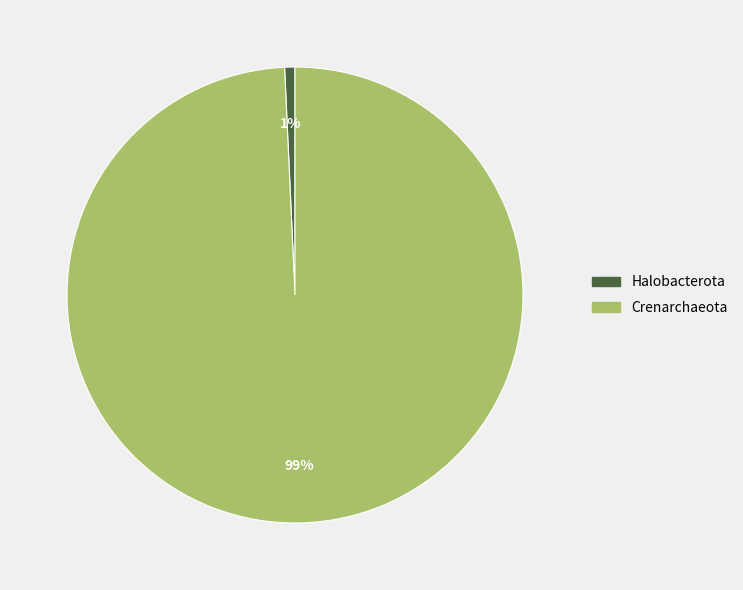

Combined, do Crenarchaeota and Halobacterota account for over 50%?

Yes